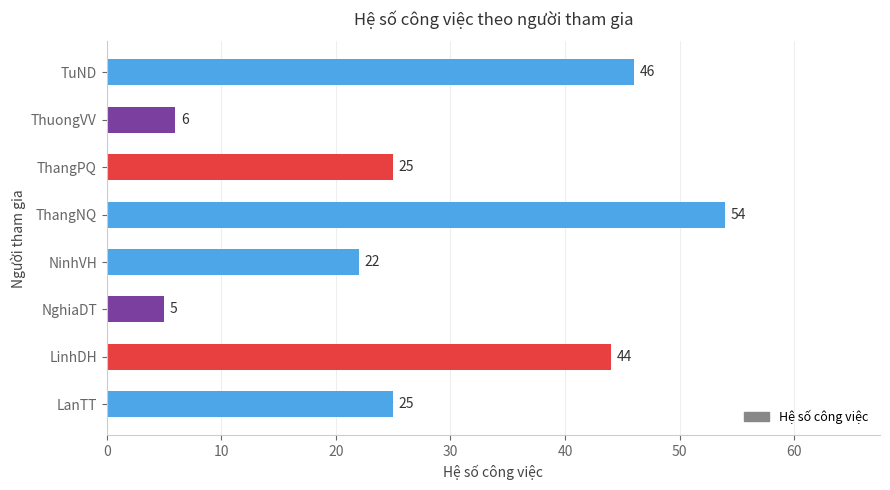

What is the difference between the second highest and second lowest values?

40